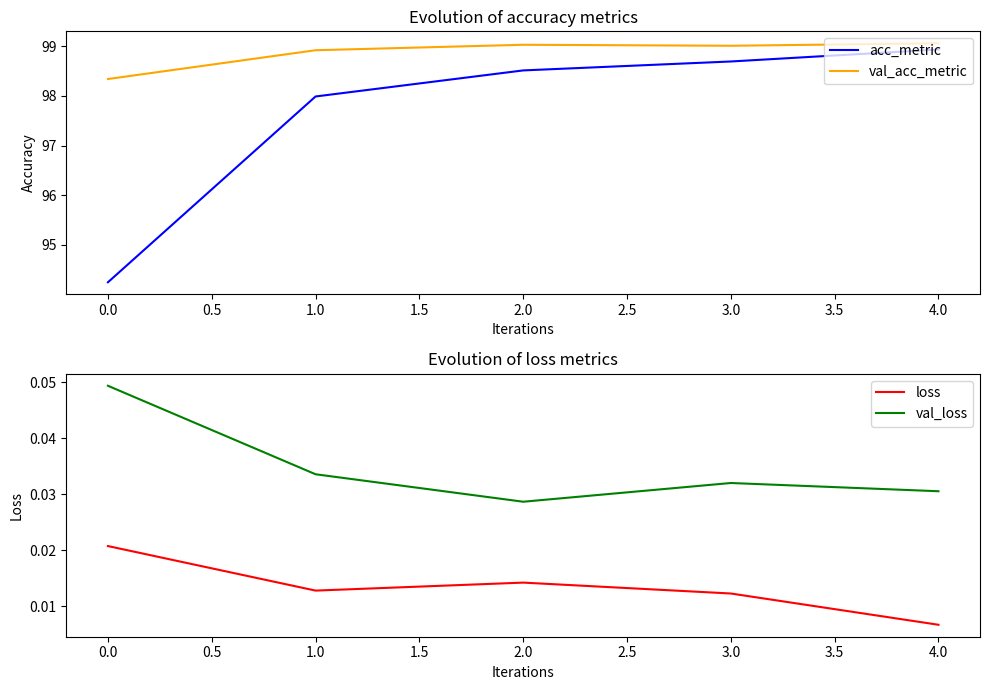

What is the difference between the second highest and minimum values in the acc_metric series?

4.4